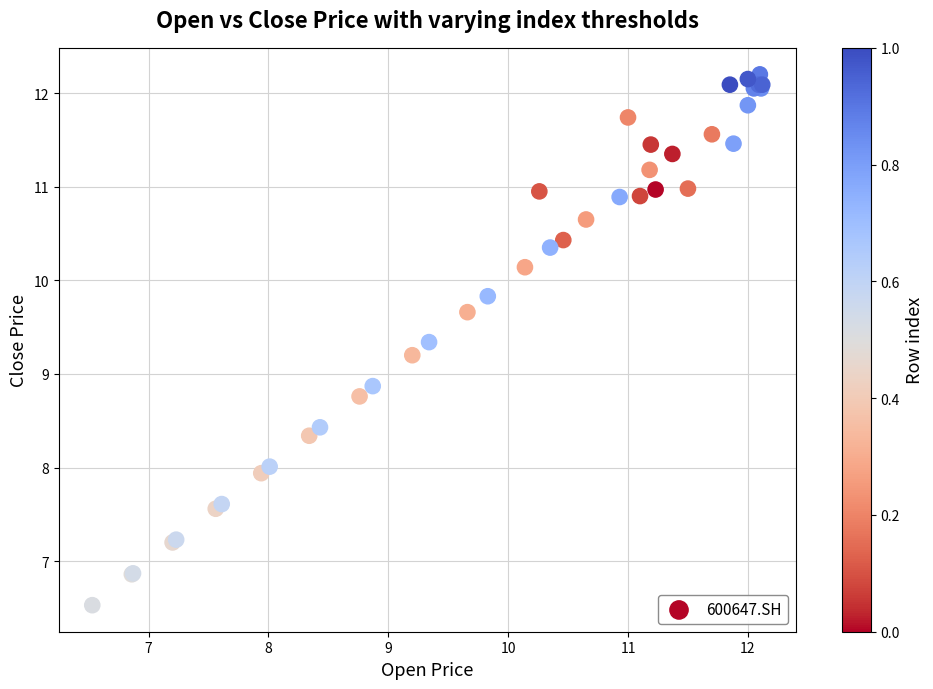

What Y value in the scatter plot is closest to 9?

8.9